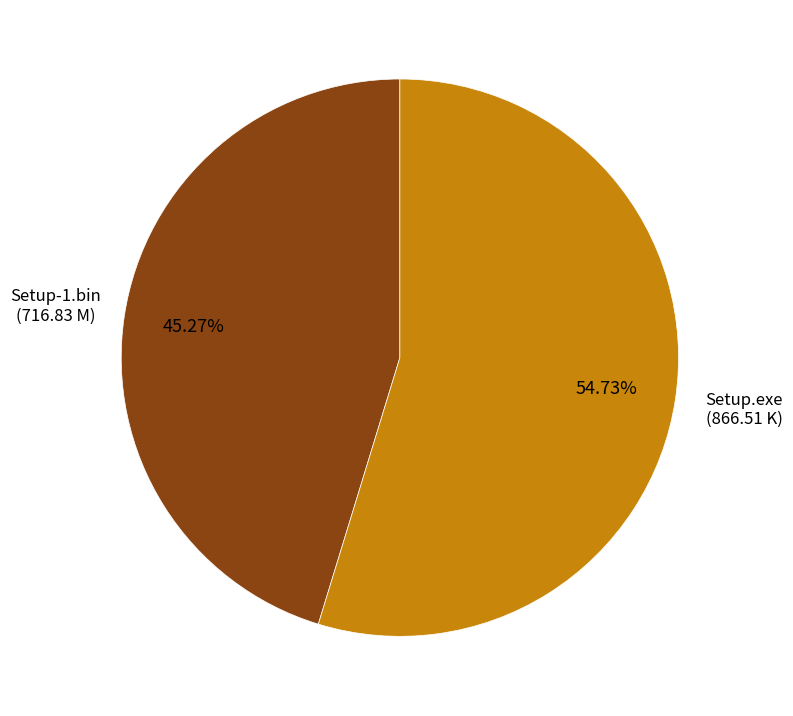

The Setup-1.bin slice represents 45% of the pie. True or false?

True